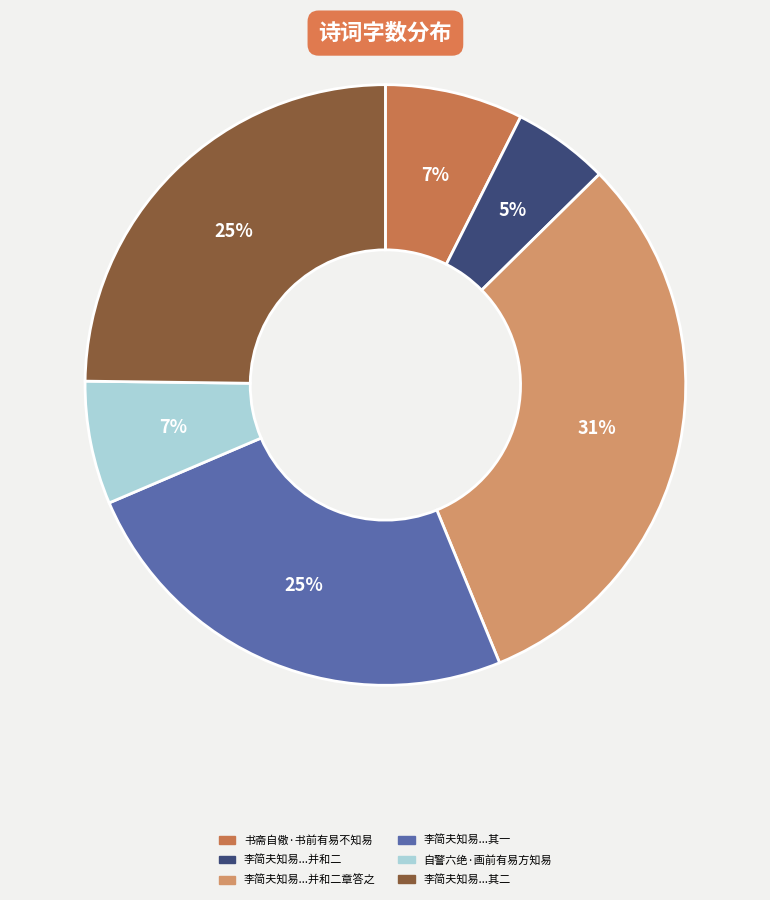

Combined, do 自警六绝·画前有易方知易 and 李简夫知易...并和二章答之 account for over 50%?

No